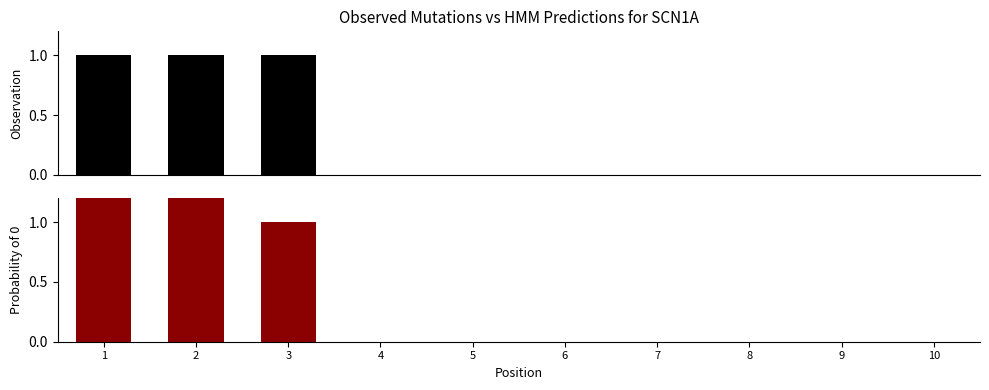

Count the Probability of 0 values in the range 0 to 1.

8